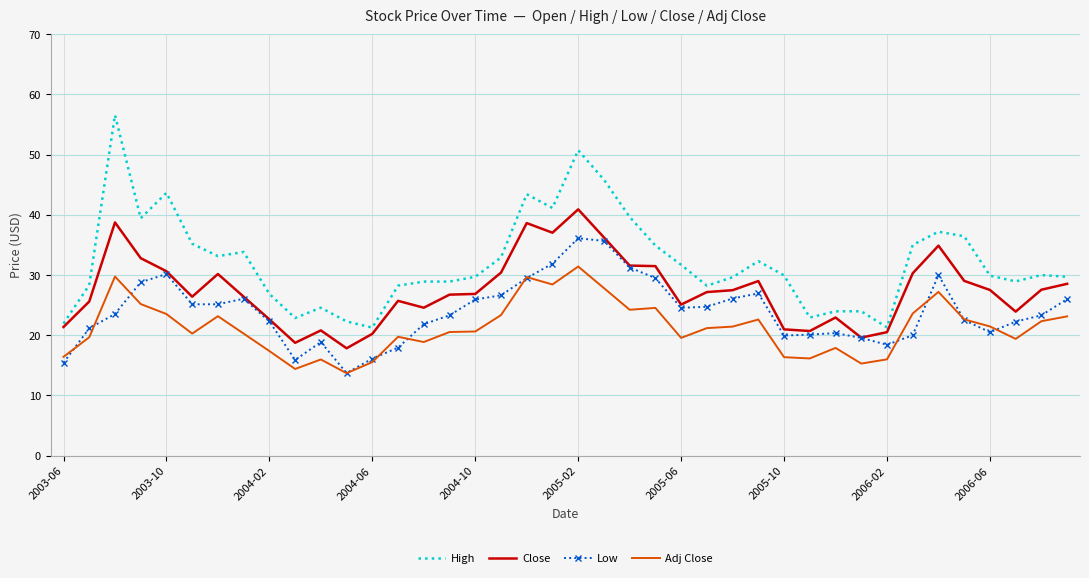

Rank the series by their maximum value, from highest to lowest.

High, Close, Low, Adj Close